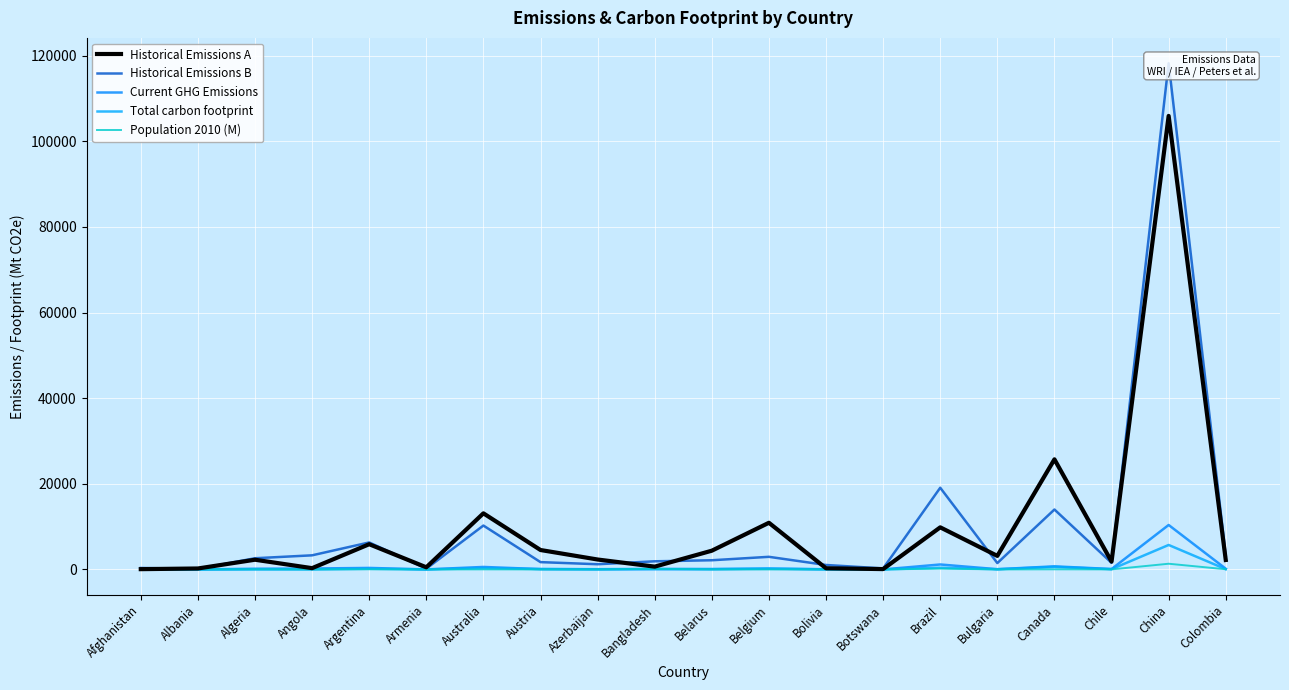

How many lines are shown in the chart?

5